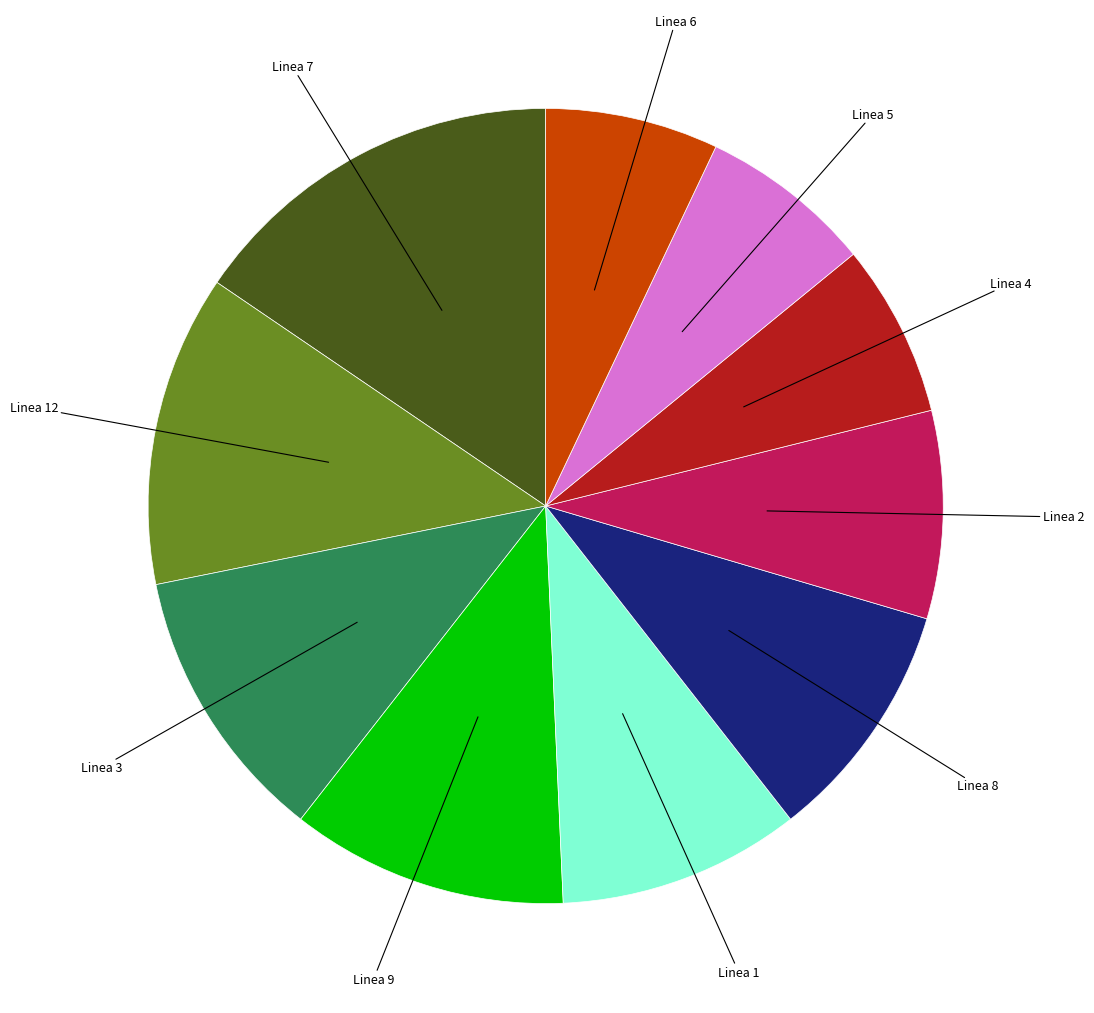

Does Linea 2 represent more than half of the total?

No